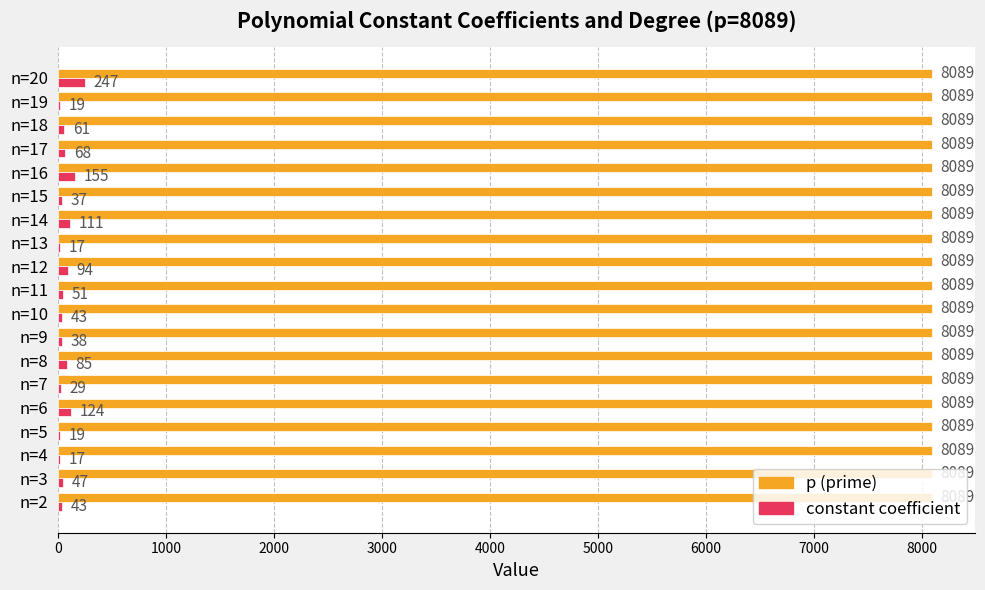

Between n=17 and n=19, which series saw the biggest shift?

constant coefficient